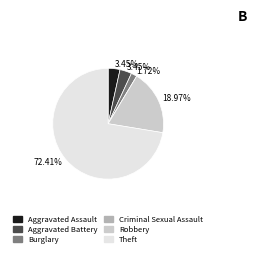

To the nearest percent, what is the average slice percentage?

17%